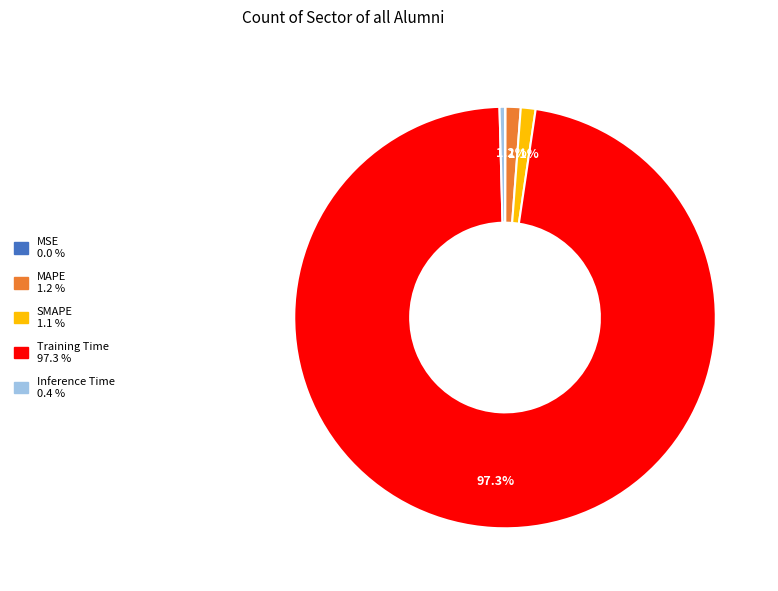

Which slice is the largest?

Training Time